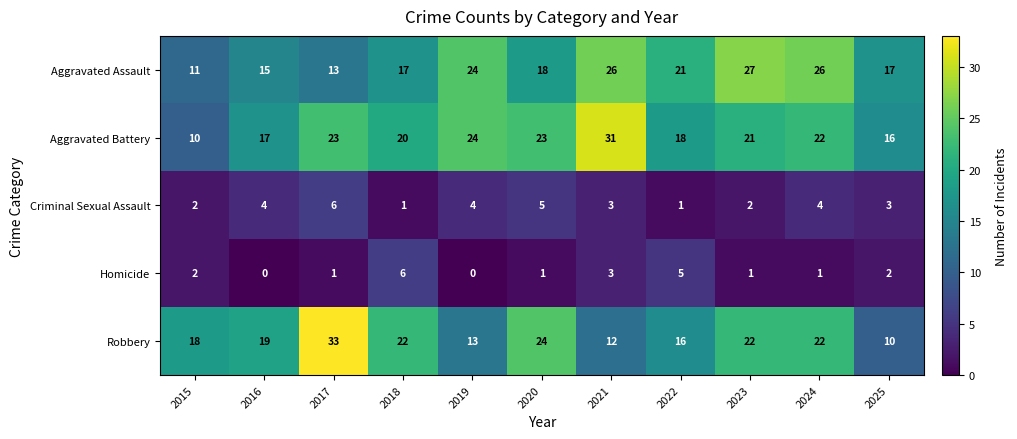

Rank the series at 2020 from lowest to highest value.

Homicide, Criminal Sexual Assault, Aggravated Assault, Aggravated Battery, Robbery